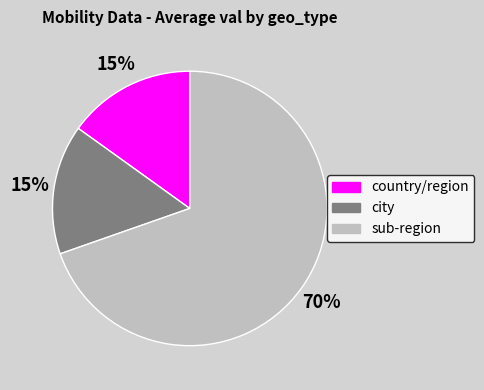

To the nearest percent, what is the difference between the largest and smallest slice percentages?

55%